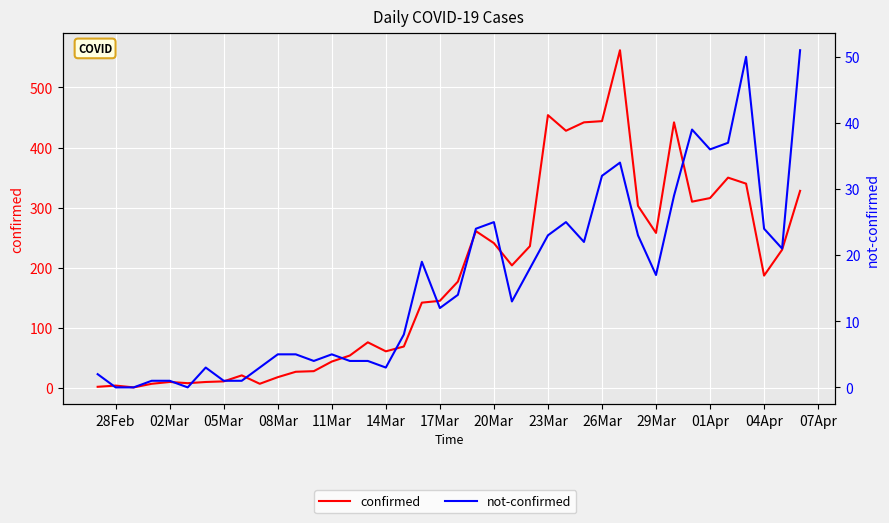

Which series has the largest total across all categories?

confirmed